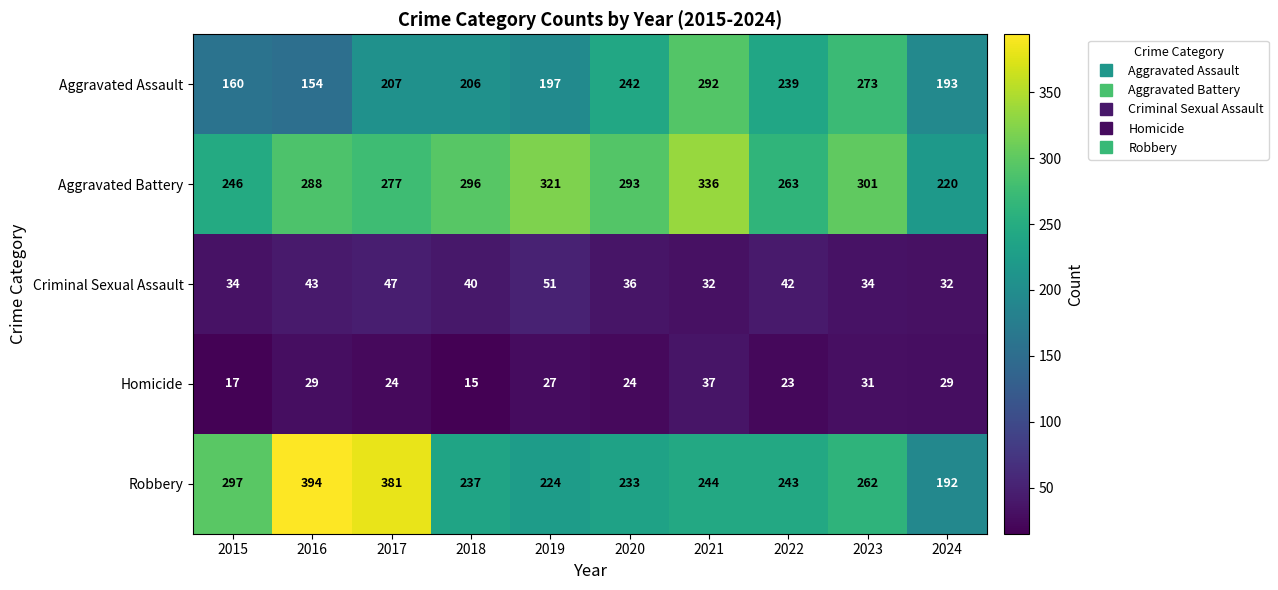

What is the sum of all Robbery values?

2707